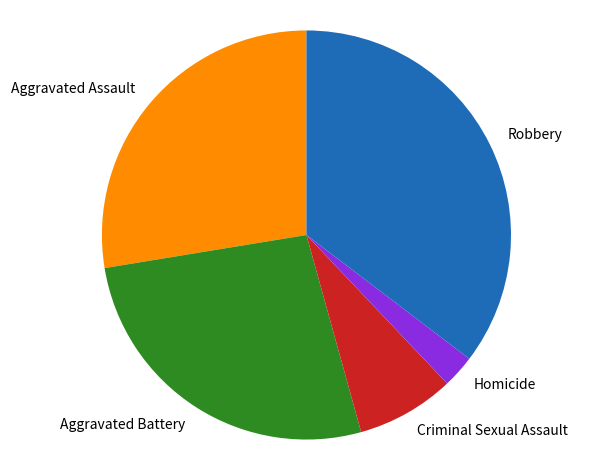

Rank the categories by value from lowest to highest.

Homicide, Criminal Sexual Assault, Aggravated Battery, Aggravated Assault, Robbery